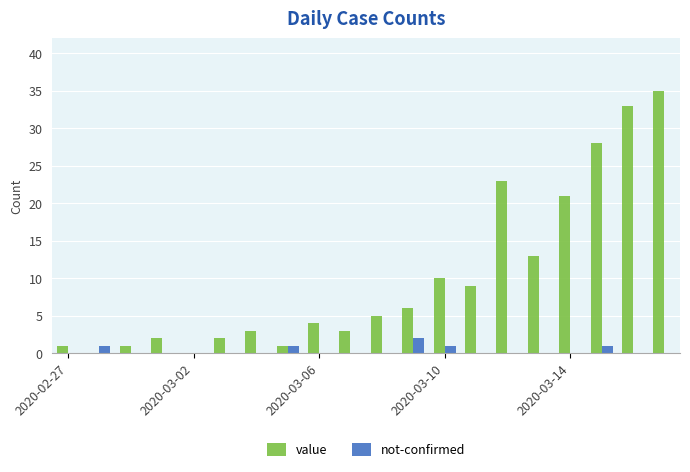

What is the sum of all value values?

200